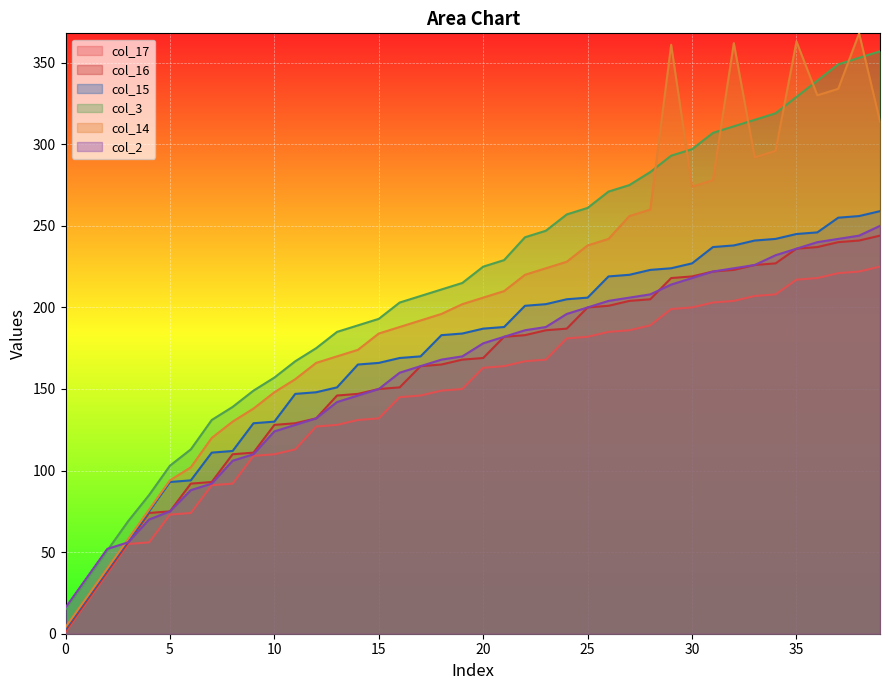

How many values in the col_17 series are below 163?

20